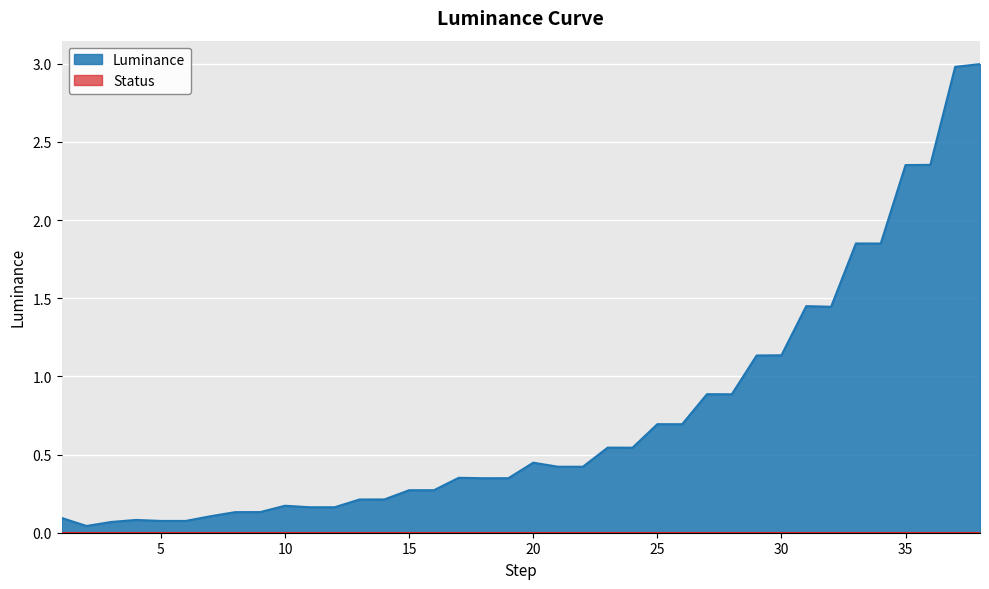

Reading left to right, list all the values displayed in this chart.

0.1	0.0	0.1	0.1	0.1	0.1	0.1	0.1	0.1	0.2	0.2	0.2	0.2	0.2	0.3	0.3	0.4	0.3	0.3	0.4	0.4	0.4	0.5	0.5	0.7	0.7	0.9	0.9	1.1	1.1	1.4	1.4	1.9	1.8	2.4	2.4	3.0	3.0